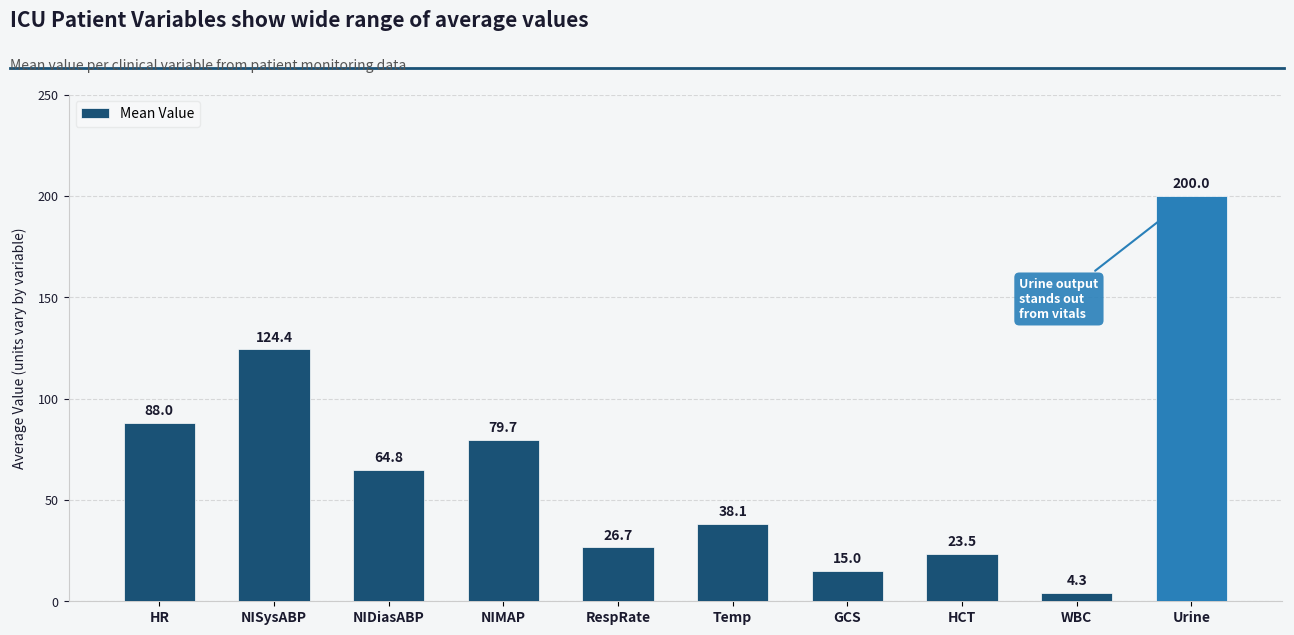

Count the number of values greater than 64.

5